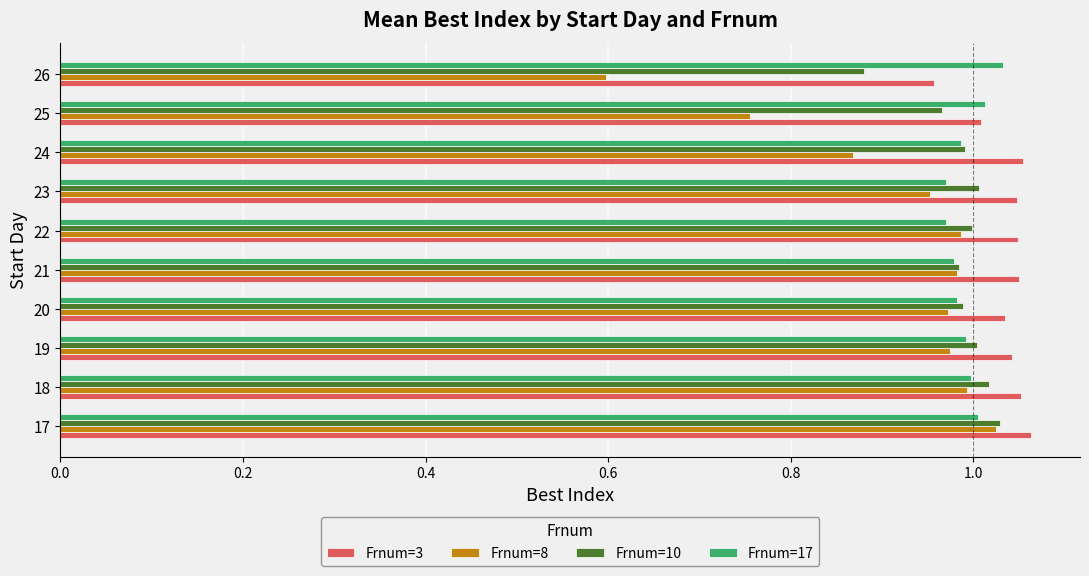

What are all the series names shown in the legend?

Frnum=3, Frnum=8, Frnum=10, Frnum=17